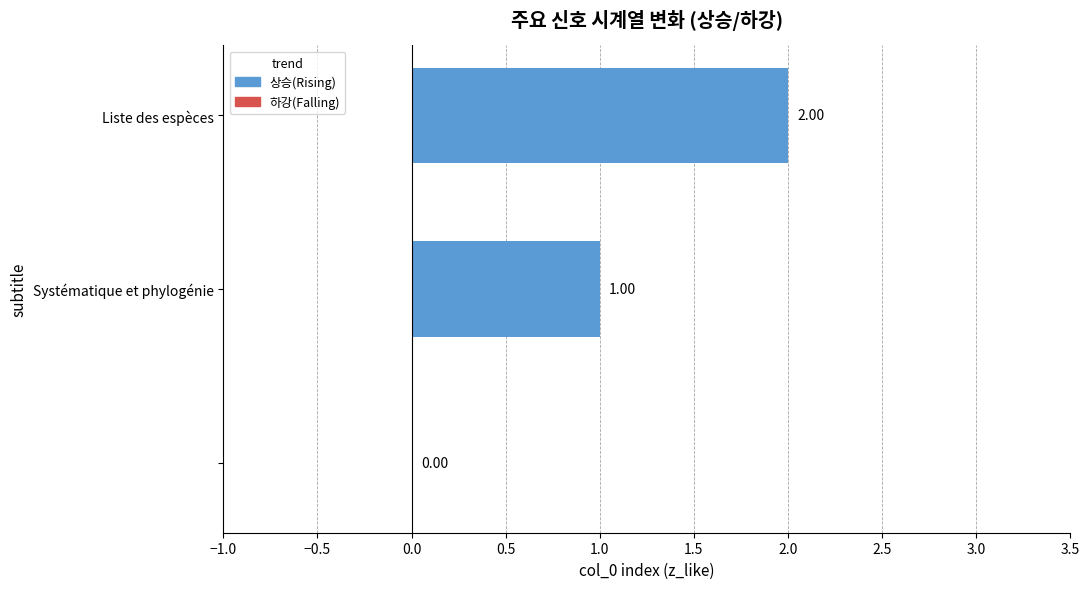

Are the bars horizontal?

Yes